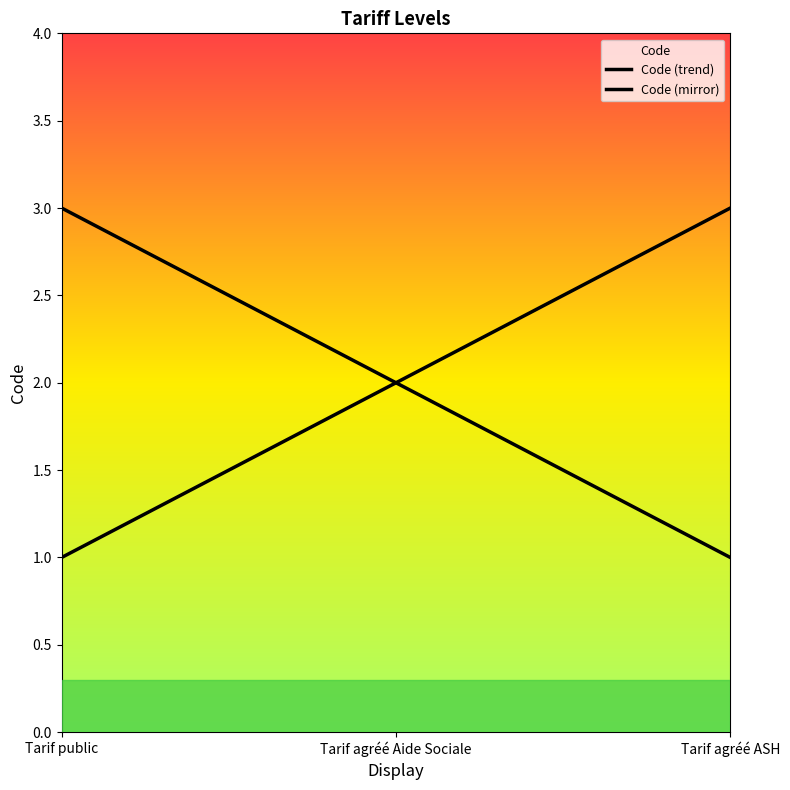

Reading left to right, transcribe all the data shown in this chart.

Tarif public=1	Tarif agréé Aide Sociale=2	Tarif agréé ASH=3